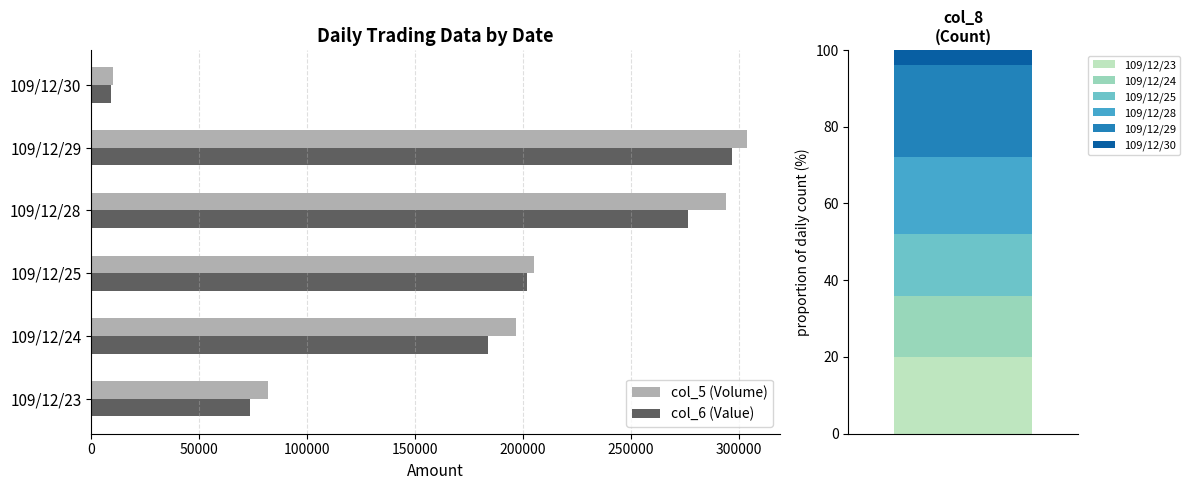

What is the maximum value shown in the chart?

304000